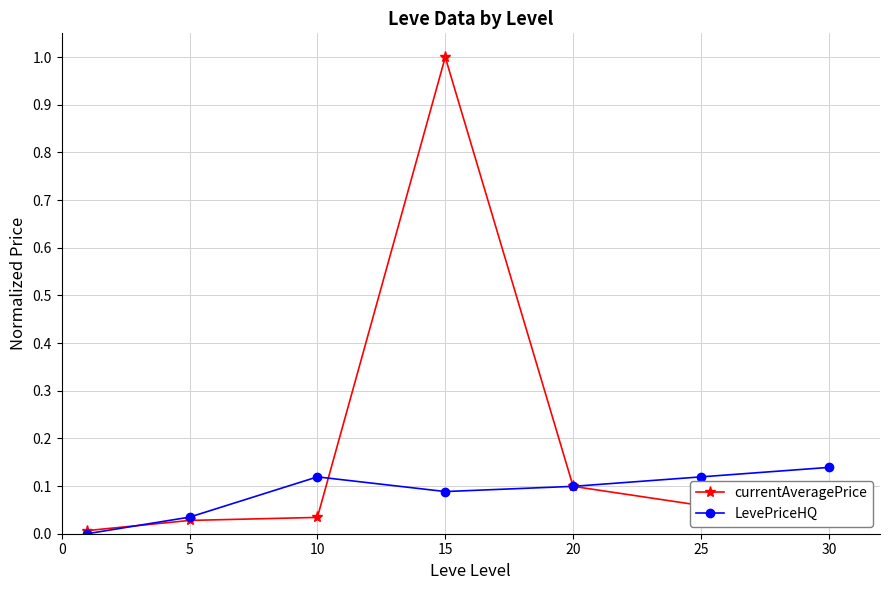

True or false: LevePriceHQ has more than 0 interior local peaks.

True